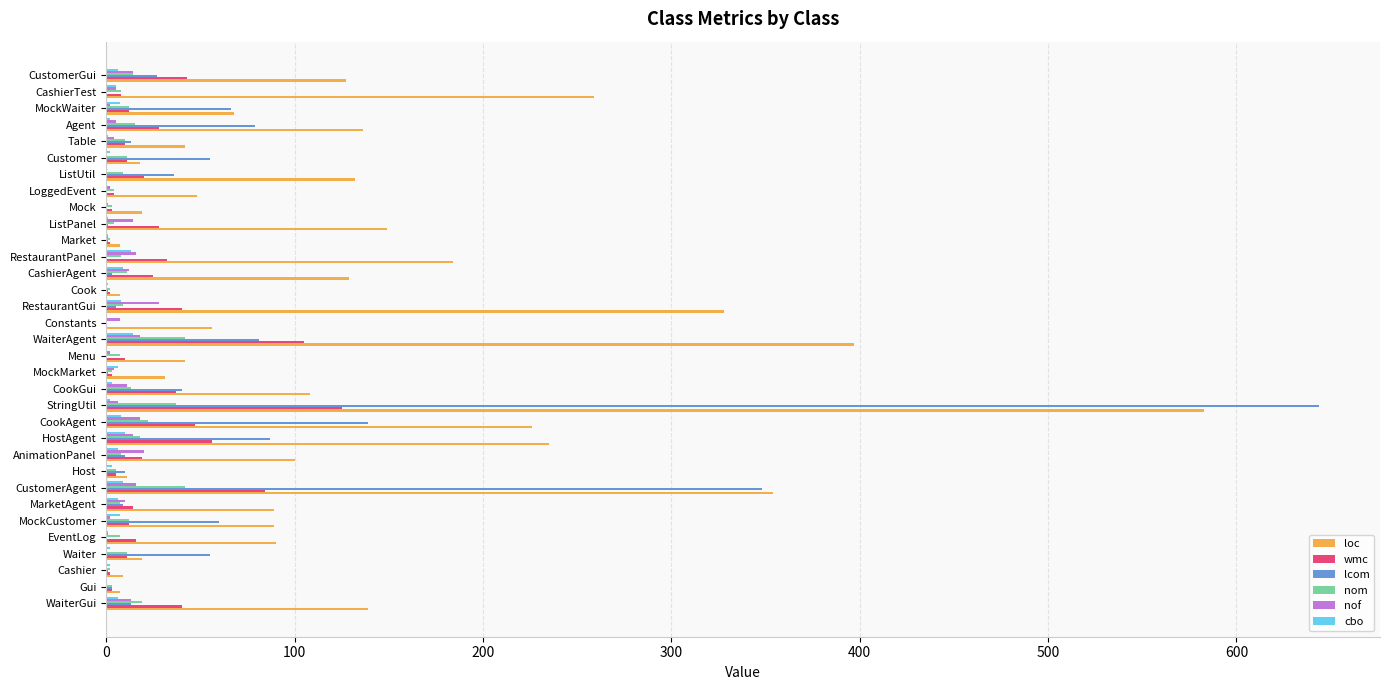

What are all the series names shown in the legend?

loc, wmc, lcom, nom, nof, cbo